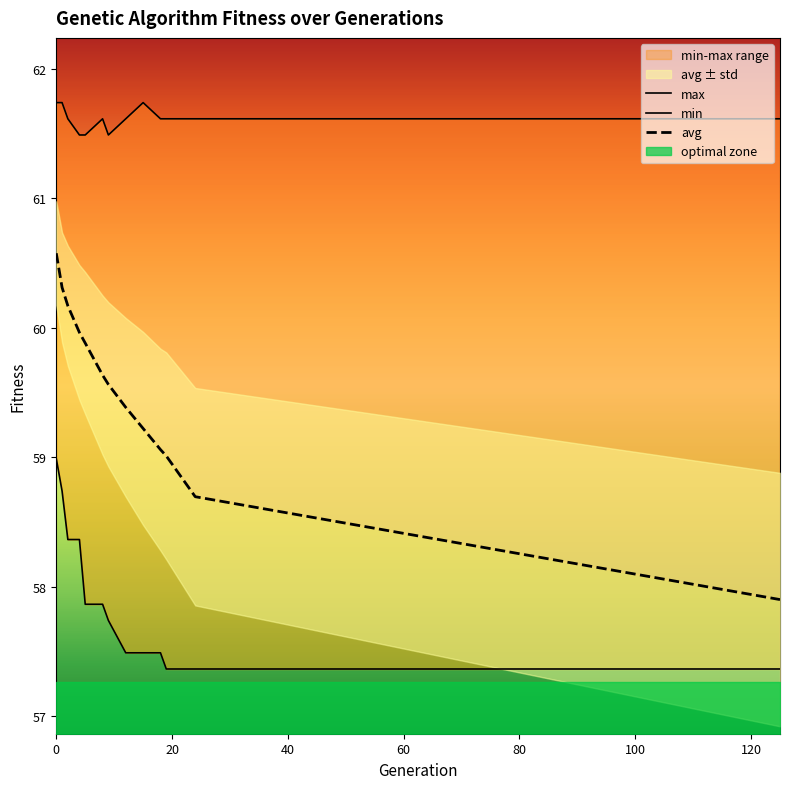

How many distinct data groups are displayed?

3